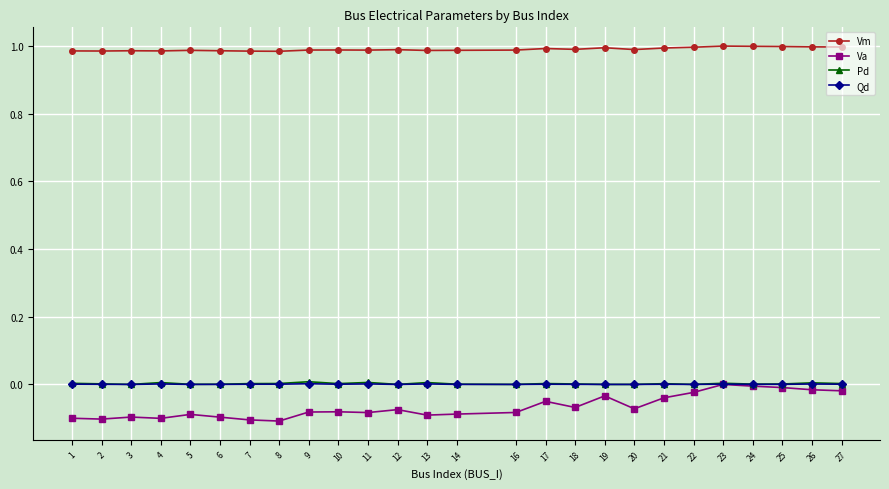

Which series has the largest total across all categories?

Vm